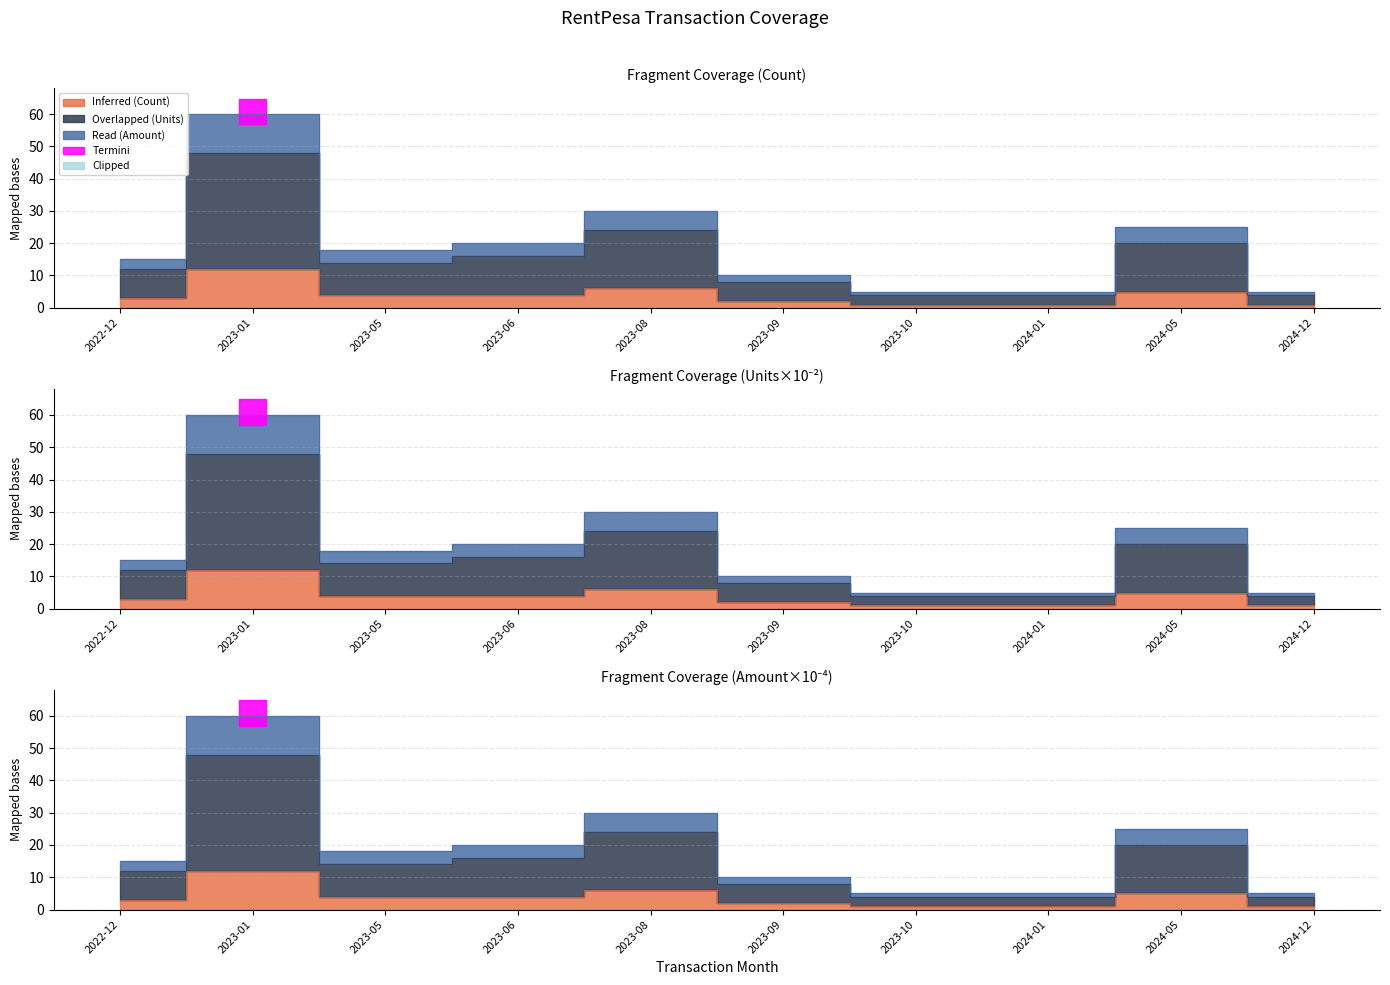

Which series has the largest total across all categories?

Overlapped (Units)